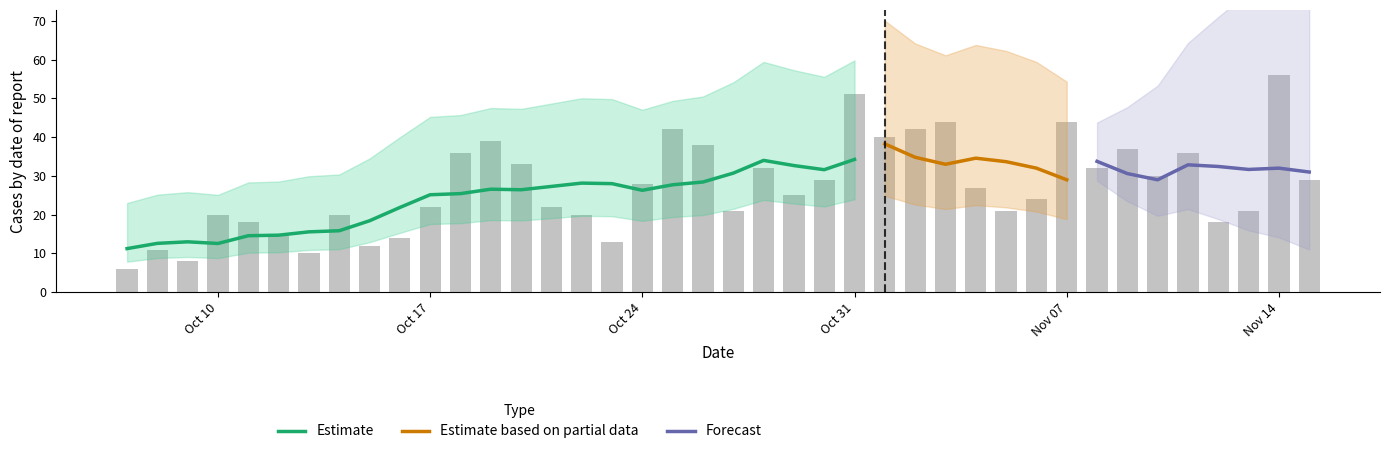

True or false: Estimate has a value of 6.9 at Oct 10.

False